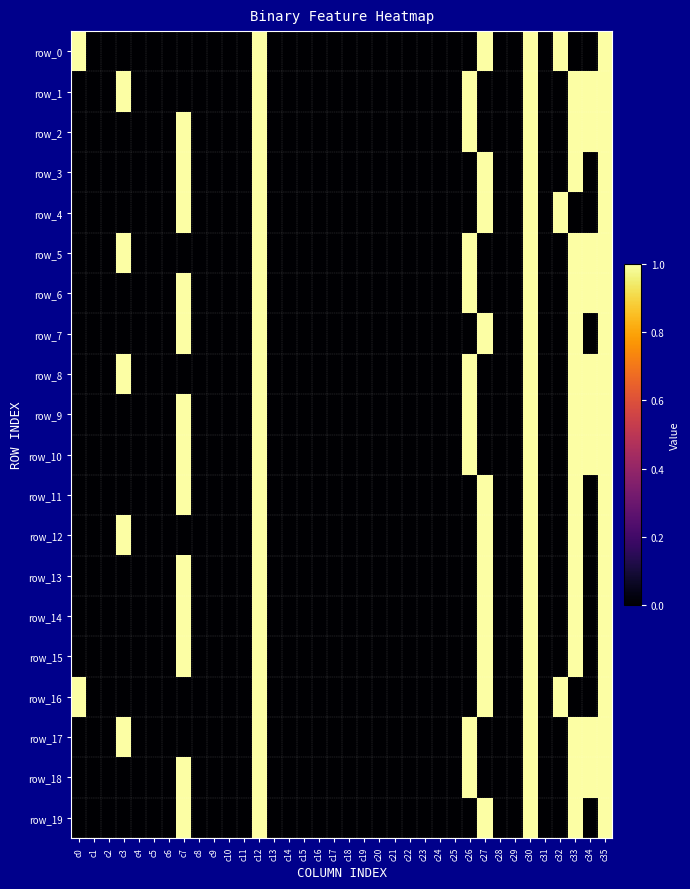

Is the value of row_11 at c14 greater than the value of row_0 at c5?

No